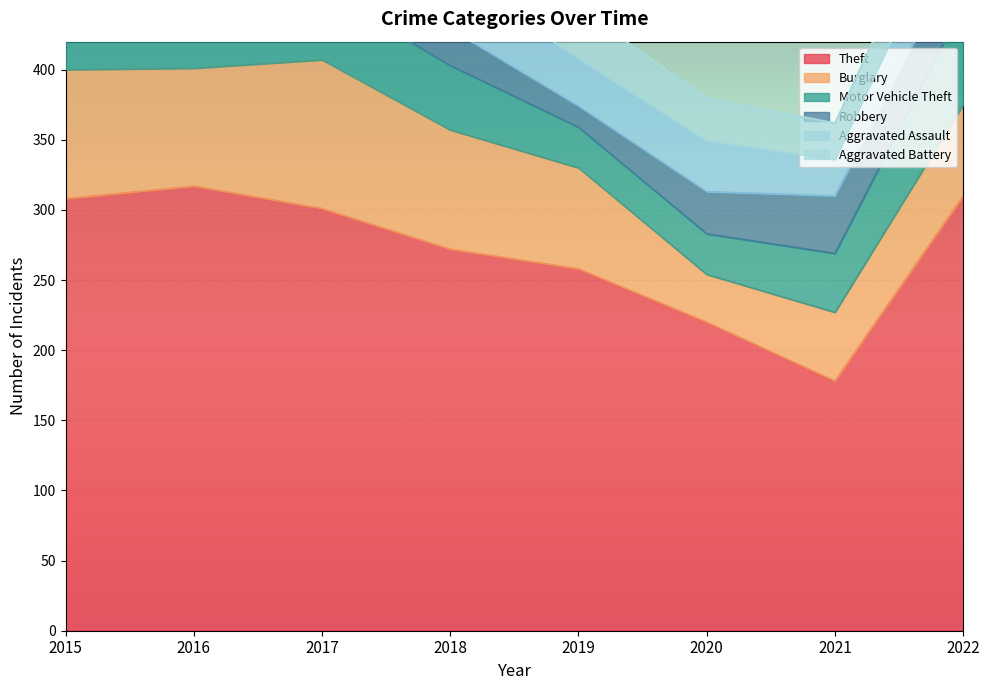

Reading left to right, extract all data points from this chart.

Theft: 308	317	301	272	258	220	178	310
Burglary: 92	84	106	85	72	34	49	65
Motor Vehicle Theft: 81	39	50	46	29	29	42	71
Robbery: 30	55	46	26	15	30	41	42
Aggravated Assault: 32	27	25	41	34	36	26	42
Aggravated Battery: 27	36	26	27	36	31	26	30